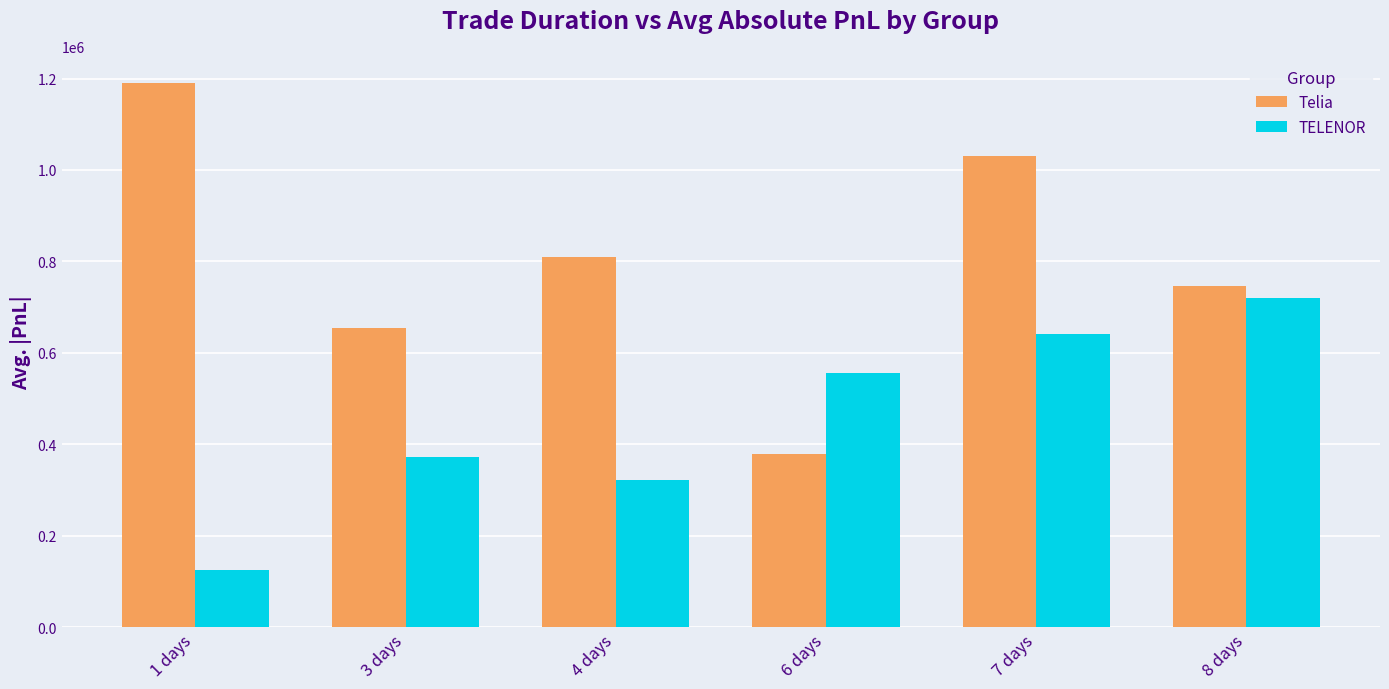

What is the sum of all Telia values?

4808547.4